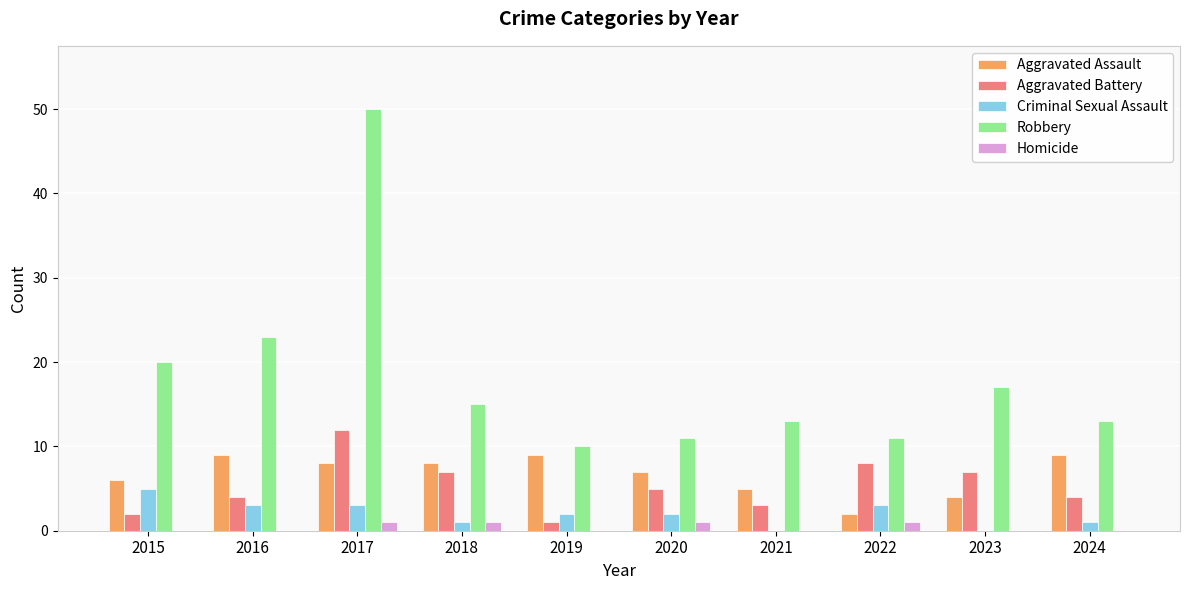

Does the chart contain stacked bars?

No